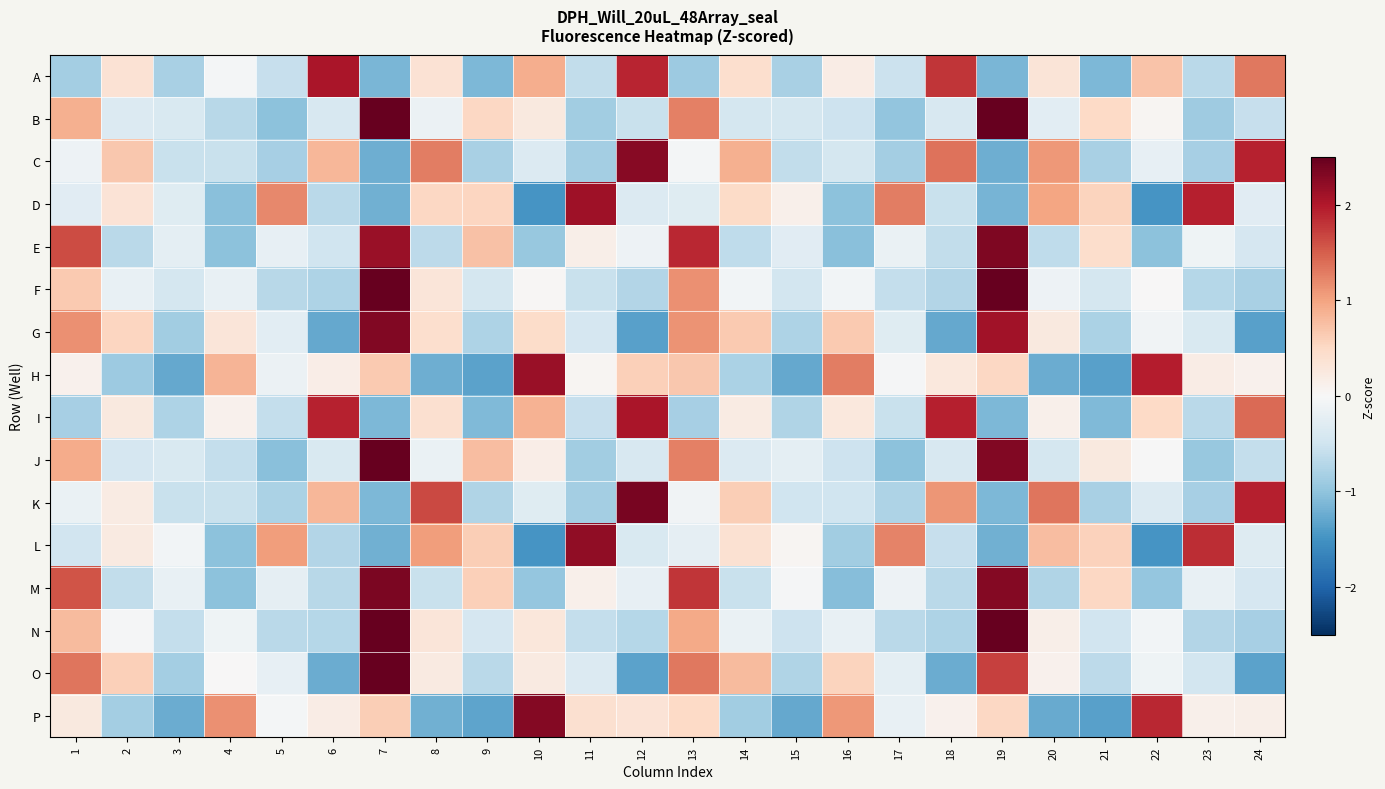

Reading left to right, transcribe all the data shown in this chart.

A: 1=-0.8	2=0.4	3=-0.8	4=-0.0	5=-0.6	6=2.0	7=-1.1	8=0.4	9=-1.1	10=0.9	11=-0.6	12=1.9	13=-0.9	14=0.4	15=-0.8	16=0.2	17=-0.5	18=1.8	19=-1.1	20=0.3	21=-1.1	22=0.7	23=-0.7	24=1.3
B: 1=0.9	2=-0.3	3=-0.4	4=-0.7	5=-1.0	6=-0.4	7=2.8	8=-0.1	9=0.5	10=0.2	11=-0.9	12=-0.6	13=1.3	14=-0.4	15=-0.4	16=-0.5	17=-1.0	18=-0.4	19=2.6	20=-0.3	21=0.5	22=0.0	23=-0.9	24=-0.6
C: 1=-0.1	2=0.7	3=-0.6	4=-0.5	5=-0.8	6=0.8	7=-1.2	8=1.3	9=-0.8	10=-0.3	11=-0.8	12=2.3	13=-0.0	14=0.9	15=-0.6	16=-0.4	17=-0.9	18=1.4	19=-1.2	20=1.1	21=-0.8	22=-0.2	23=-0.8	24=1.9
D: 1=-0.3	2=0.4	3=-0.3	4=-1.0	5=1.2	6=-0.7	7=-1.2	8=0.5	9=0.5	10=-1.5	11=2.1	12=-0.3	13=-0.3	14=0.5	15=0.1	16=-1.0	17=1.3	18=-0.5	19=-1.2	20=1.0	21=0.6	22=-1.5	23=1.9	24=-0.3
E: 1=1.6	2=-0.7	3=-0.2	4=-1.0	5=-0.2	6=-0.5	7=2.2	8=-0.7	9=0.7	10=-0.9	11=0.2	12=-0.1	13=1.9	14=-0.6	15=-0.3	16=-1.0	17=-0.2	18=-0.6	19=2.3	20=-0.6	21=0.4	22=-1.0	23=-0.1	24=-0.4
F: 1=0.6	2=-0.2	3=-0.4	4=-0.2	5=-0.7	6=-0.8	7=3.0	8=0.3	9=-0.4	10=0.0	11=-0.6	12=-0.7	13=1.1	14=-0.1	15=-0.5	16=-0.1	17=-0.6	18=-0.7	19=2.9	20=-0.1	21=-0.4	22=0.0	23=-0.7	24=-0.8
G: 1=1.1	2=0.5	3=-0.9	4=0.3	5=-0.3	6=-1.3	7=2.3	8=0.4	9=-0.8	10=0.5	11=-0.4	12=-1.4	13=1.1	14=0.7	15=-0.8	16=0.6	17=-0.3	18=-1.3	19=2.1	20=0.3	21=-0.8	22=-0.1	23=-0.4	24=-1.4
H: 1=0.1	2=-0.9	3=-1.3	4=0.8	5=-0.1	6=0.2	7=0.7	8=-1.2	9=-1.3	10=2.2	11=0.0	12=0.6	13=0.7	14=-0.8	15=-1.3	16=1.3	17=-0.0	18=0.3	19=0.5	20=-1.2	21=-1.4	22=2.0	23=0.2	24=0.1
I: 1=-0.8	2=0.2	3=-0.8	4=0.1	5=-0.6	6=1.9	7=-1.1	8=0.4	9=-1.1	10=0.9	11=-0.6	12=2.0	13=-0.8	14=0.2	15=-0.8	16=0.3	17=-0.6	18=1.9	19=-1.1	20=0.1	21=-1.1	22=0.5	23=-0.7	24=1.4
J: 1=0.9	2=-0.4	3=-0.4	4=-0.6	5=-1.1	6=-0.4	7=3.1	8=-0.2	9=0.8	10=0.2	11=-0.9	12=-0.4	13=1.3	14=-0.3	15=-0.2	16=-0.5	17=-1.0	18=-0.4	19=2.3	20=-0.4	21=0.3	22=-0.0	23=-0.9	24=-0.6
K: 1=-0.2	2=0.2	3=-0.6	4=-0.6	5=-0.8	6=0.8	7=-1.1	8=1.7	9=-0.7	10=-0.3	11=-0.9	12=2.4	13=-0.1	14=0.6	15=-0.5	16=-0.5	17=-0.8	18=1.1	19=-1.1	20=1.3	21=-0.8	22=-0.3	23=-0.8	24=1.9
L: 1=-0.5	2=0.2	3=-0.1	4=-1.0	5=1.0	6=-0.7	7=-1.2	8=1.1	9=0.6	10=-1.5	11=2.2	12=-0.4	13=-0.2	14=0.4	15=0.0	16=-0.9	17=1.2	18=-0.6	19=-1.2	20=0.8	21=0.6	22=-1.5	23=1.8	24=-0.3
M: 1=1.6	2=-0.6	3=-0.2	4=-1.0	5=-0.2	6=-0.7	7=2.4	8=-0.6	9=0.6	10=-1.0	11=0.1	12=-0.2	13=1.8	14=-0.6	15=-0.0	16=-1.1	17=-0.1	18=-0.7	19=2.3	20=-0.8	21=0.5	22=-1.0	23=-0.2	24=-0.4
N: 1=0.8	2=-0.0	3=-0.6	4=-0.1	5=-0.7	6=-0.7	7=3.1	8=0.3	9=-0.4	10=0.3	11=-0.6	12=-0.7	13=0.9	14=-0.2	15=-0.5	16=-0.2	17=-0.7	18=-0.8	19=2.7	20=0.1	21=-0.5	22=-0.1	23=-0.7	24=-0.8
O: 1=1.3	2=0.6	3=-0.8	4=0.0	5=-0.2	6=-1.2	7=2.6	8=0.2	9=-0.7	10=0.2	11=-0.3	12=-1.3	13=1.3	14=0.8	15=-0.8	16=0.6	17=-0.2	18=-1.2	19=1.7	20=0.1	21=-0.7	22=-0.1	23=-0.5	24=-1.3
P: 1=0.3	2=-0.9	3=-1.2	4=1.1	5=-0.1	6=0.2	7=0.6	8=-1.2	9=-1.3	10=2.3	11=0.4	12=0.3	13=0.5	14=-0.9	15=-1.3	16=1.1	17=-0.2	18=0.1	19=0.5	20=-1.3	21=-1.4	22=1.9	23=0.1	24=0.1